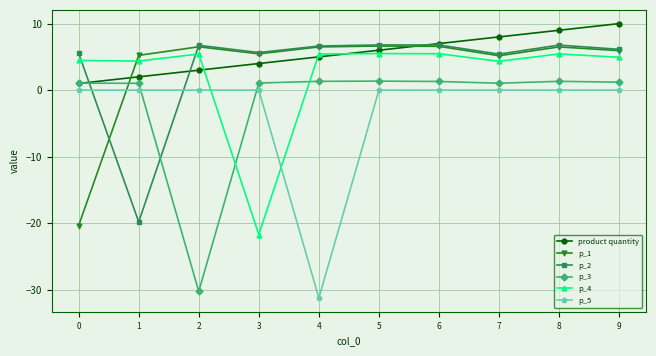

What is the value of the p_3 point at the 2nd from the left?

1.0